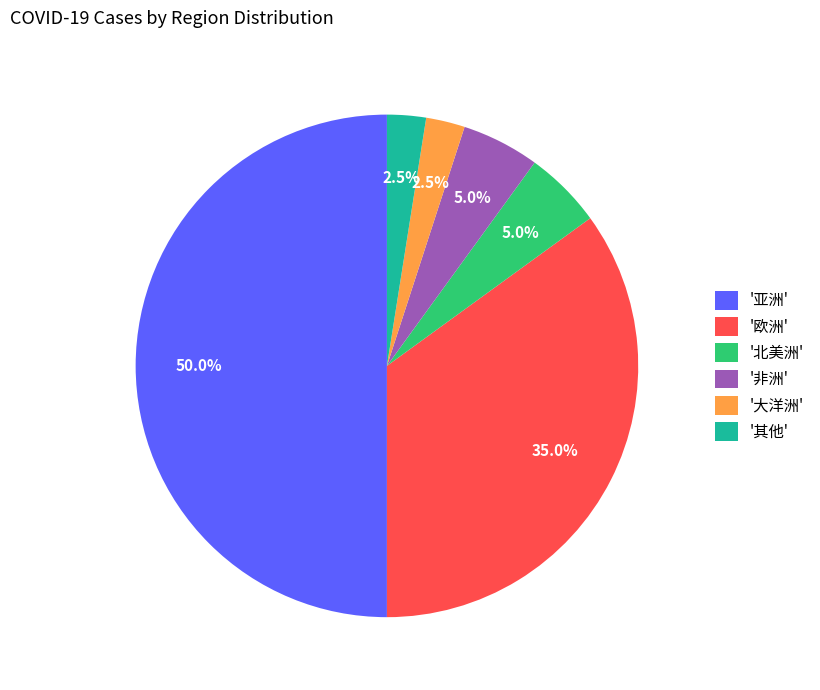

Which slice is the largest?

'亚洲'